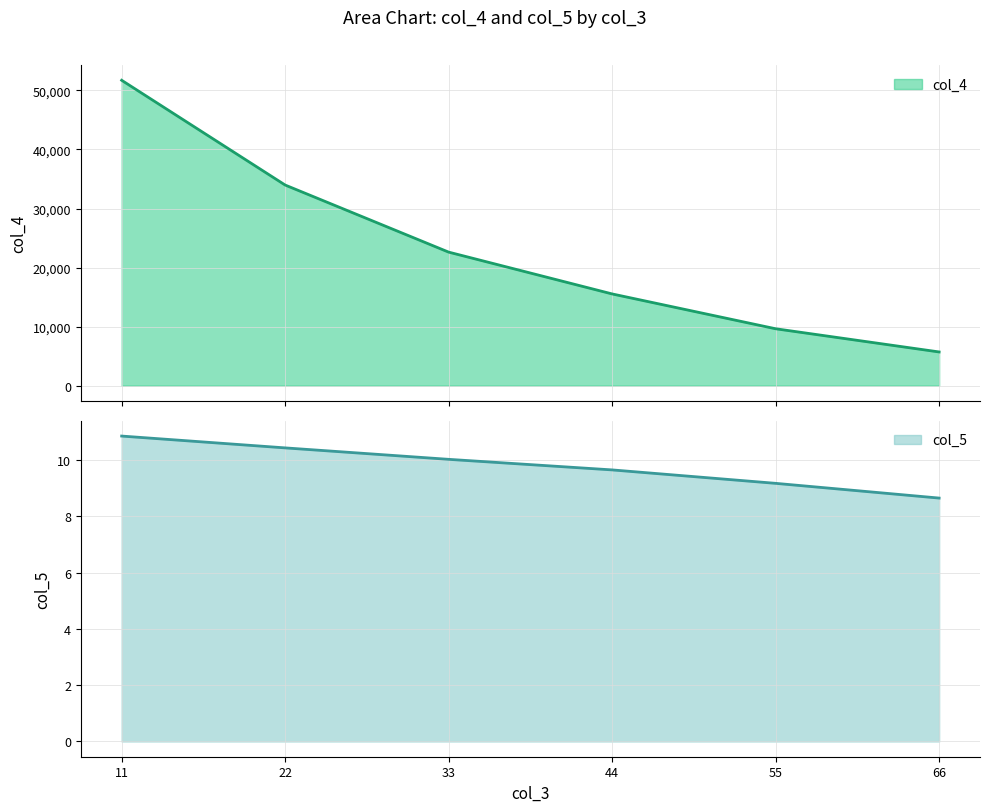

Which series has the largest range (max minus min)?

col_4